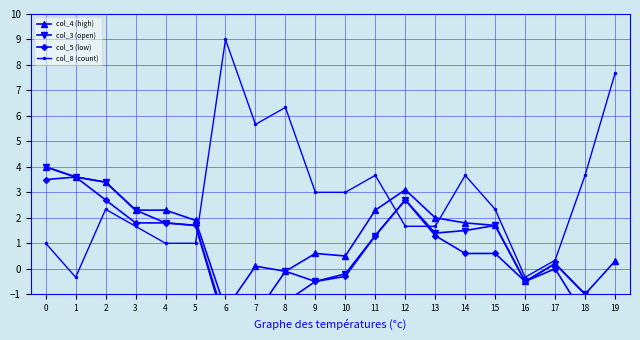

What is the difference between the maximum and minimum values in the col_3 (open) series?

6.1